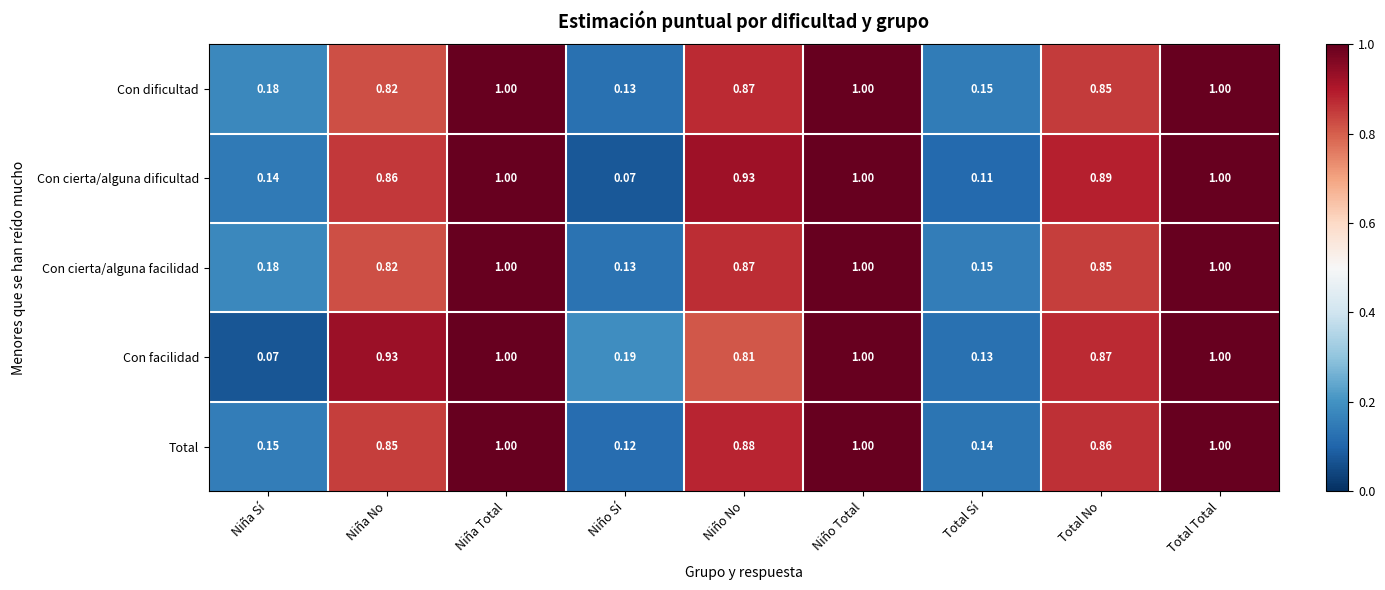

Which category has the lowest value in the Con dificultad series?

Niño Sí